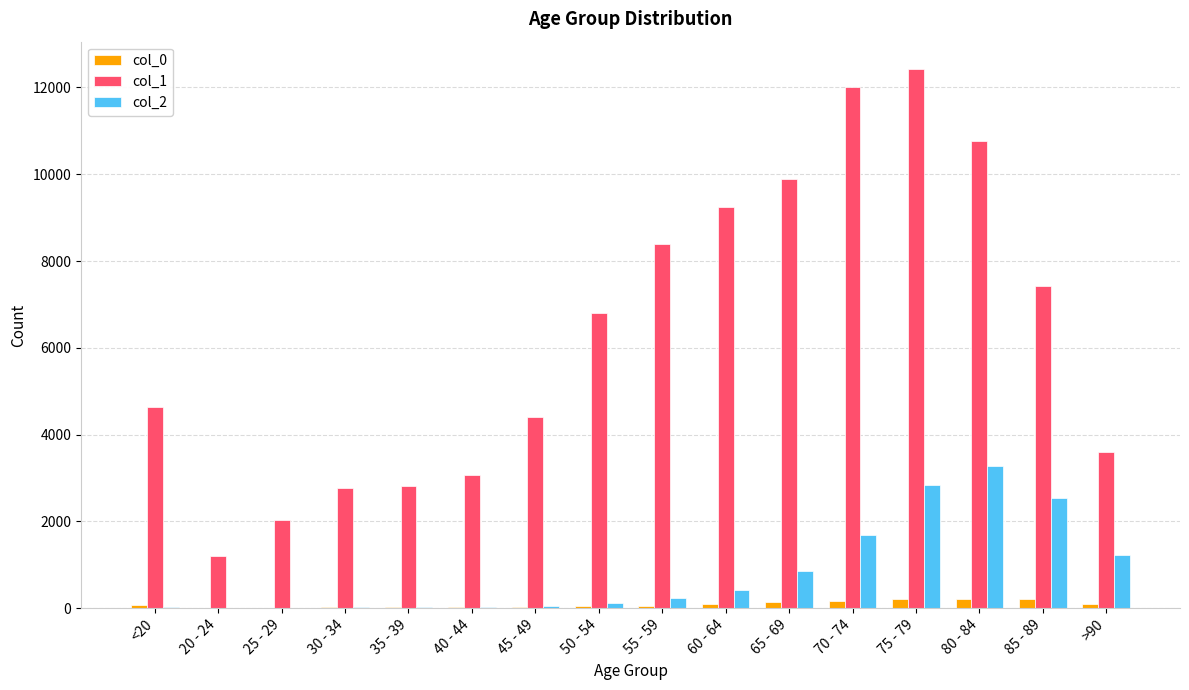

The value of col_1 at 85 - 89 is 7417. True or false?

True